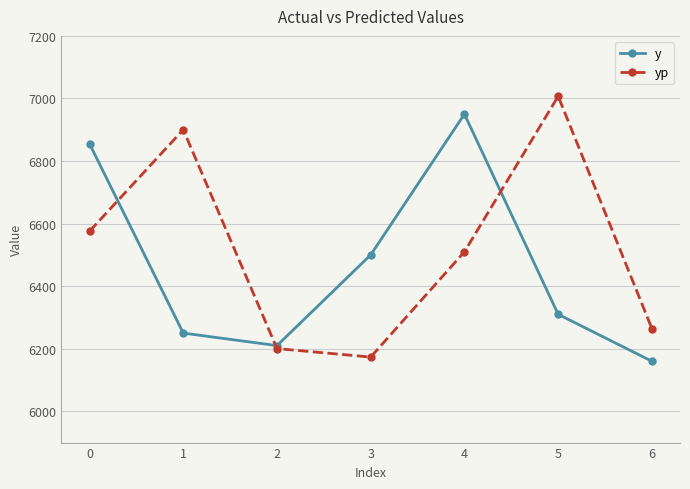

Reading left to right, extract all data points from this chart.

y: 6855.0	6250.0	6210.0	6500.0	6950.0	6310.0	6160.0
yp: 6575.5	6900.1	6200.5	6173.3	6509.9	7007.0	6264.6